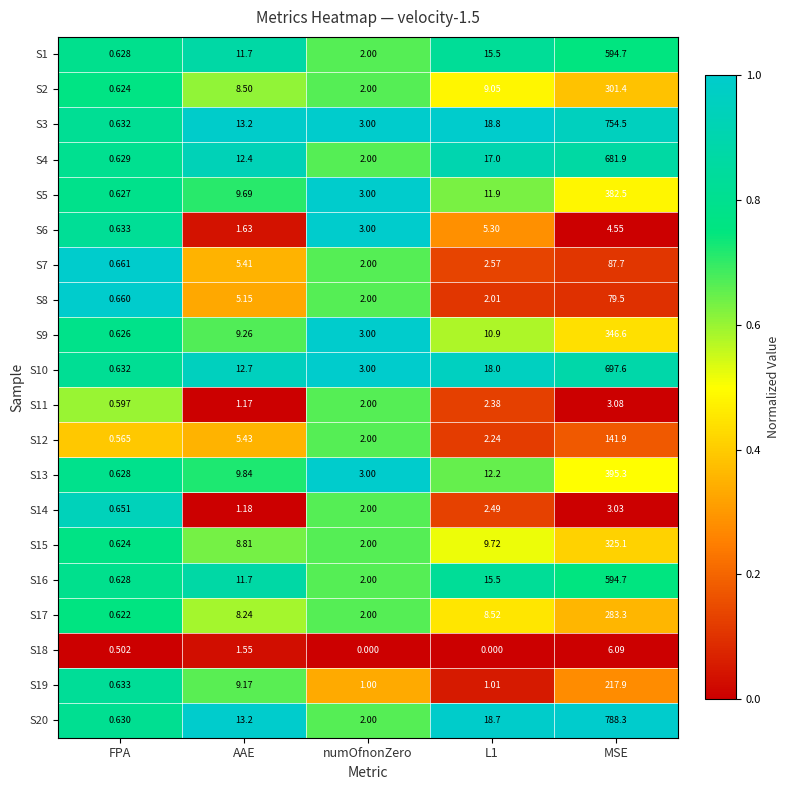

At which label does S20 reach its peak?

MSE